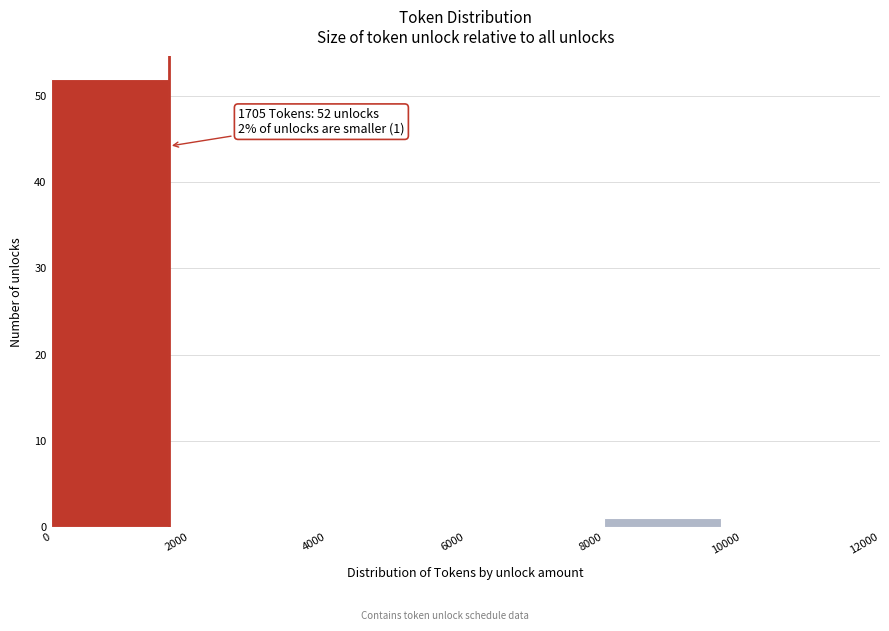

Which range on the x-axis has the tallest bar?

0 to 2000